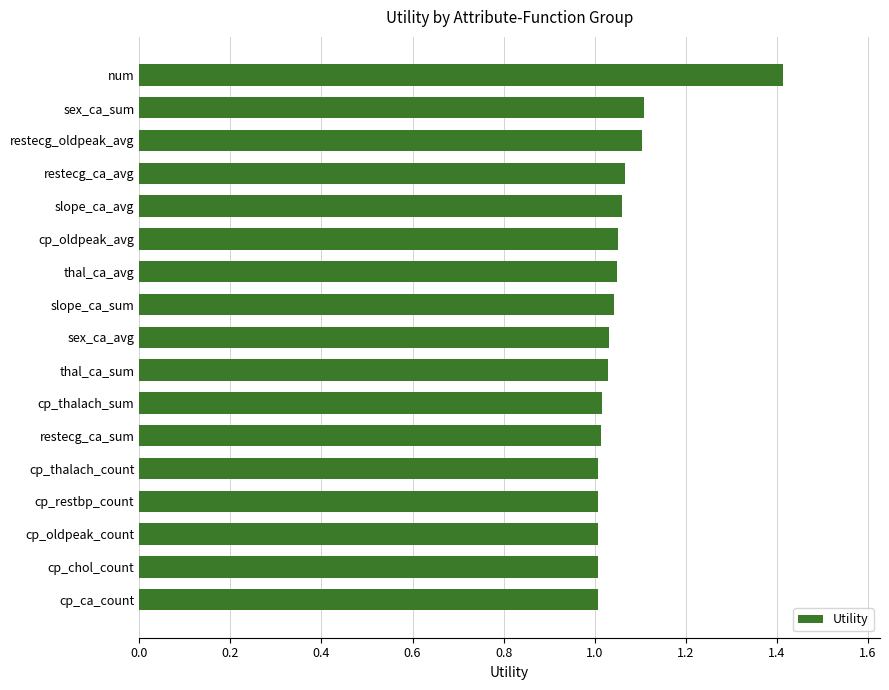

What position from the top is restecg_ca_avg?

4